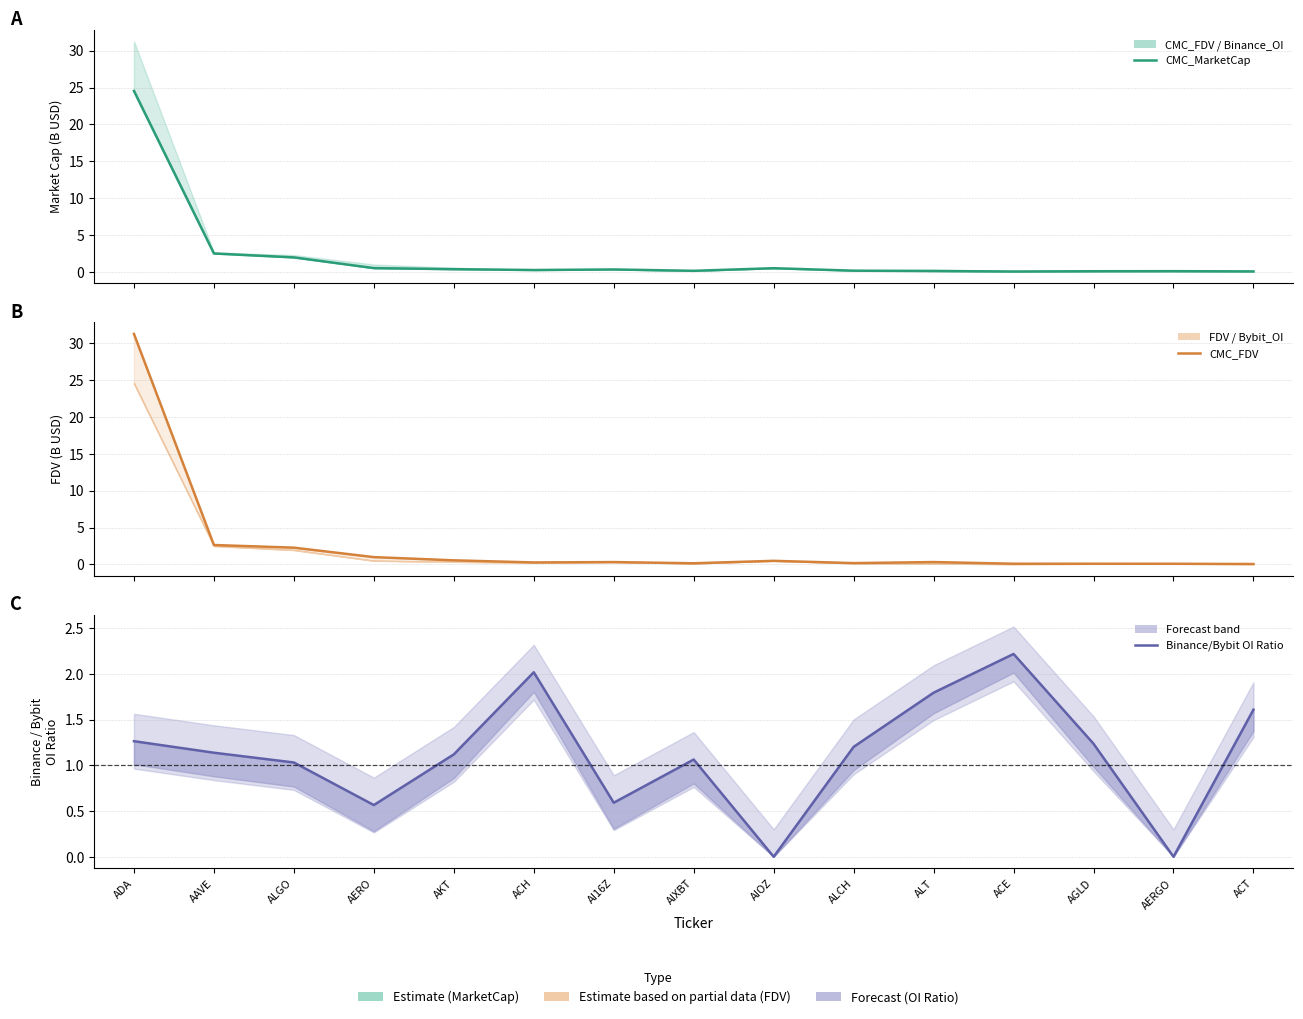

Does the chart have visible grid lines?

Yes